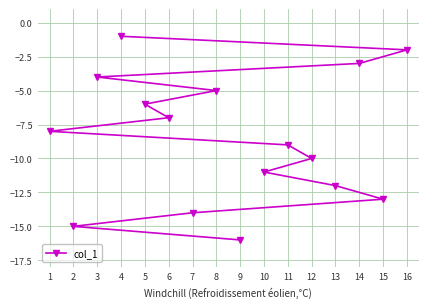

Read the value at 8.

-5